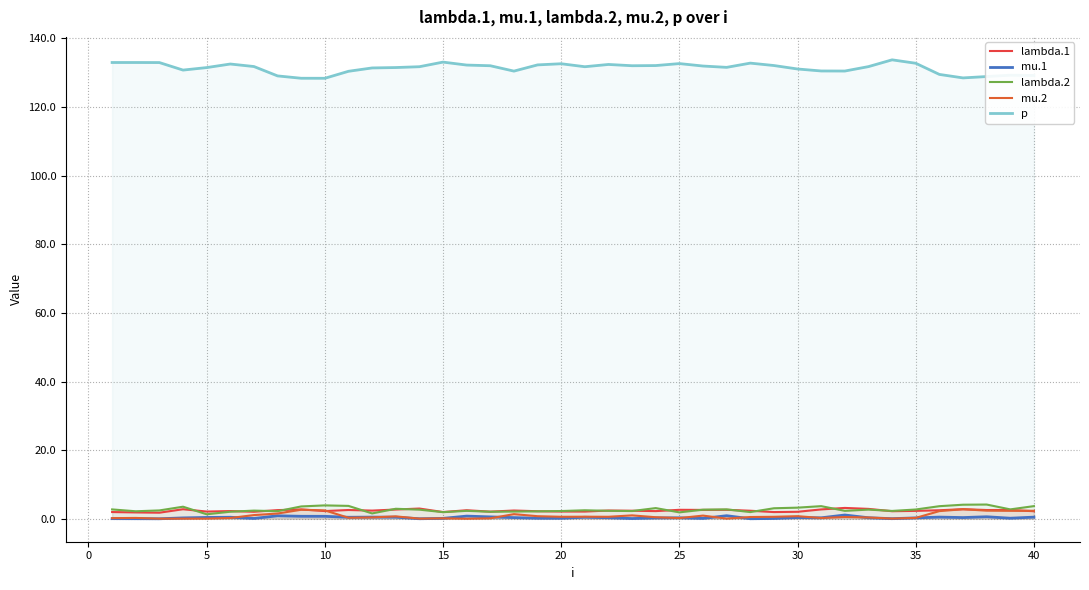

True or false: p and lambda.1 cross at least once.

False